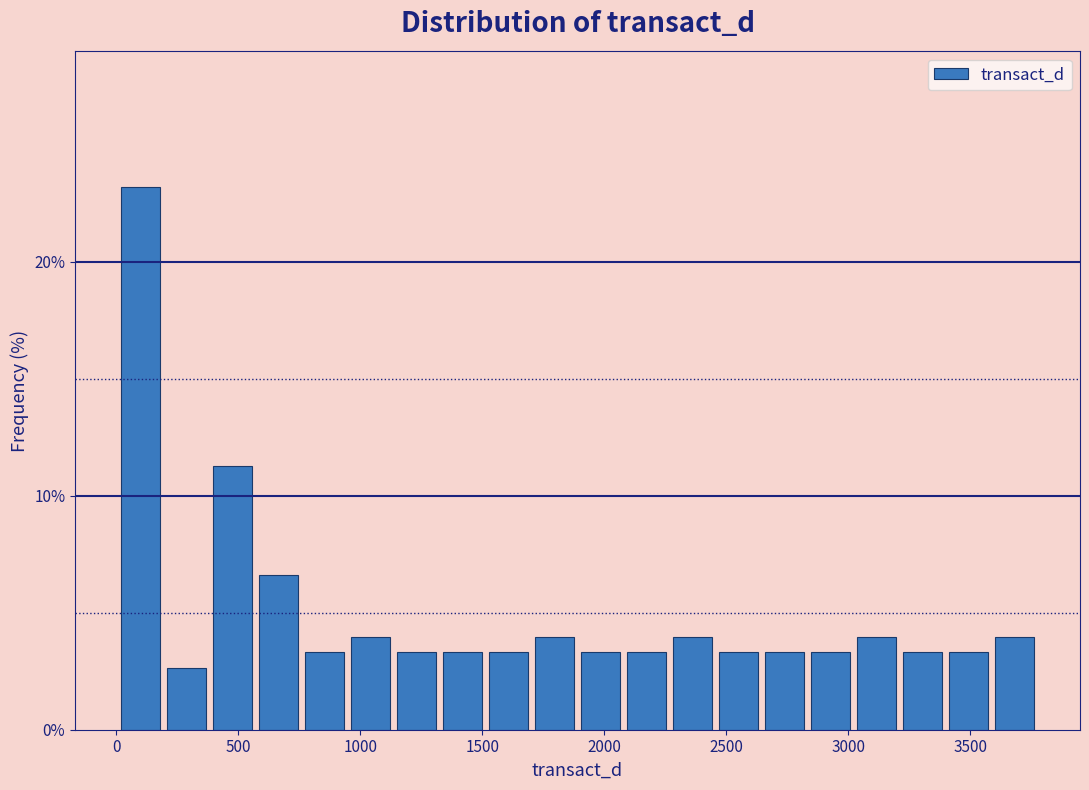

Around what value on the x-axis is the tallest bar? Give the approximate position of its centre, as read against the axis.

100